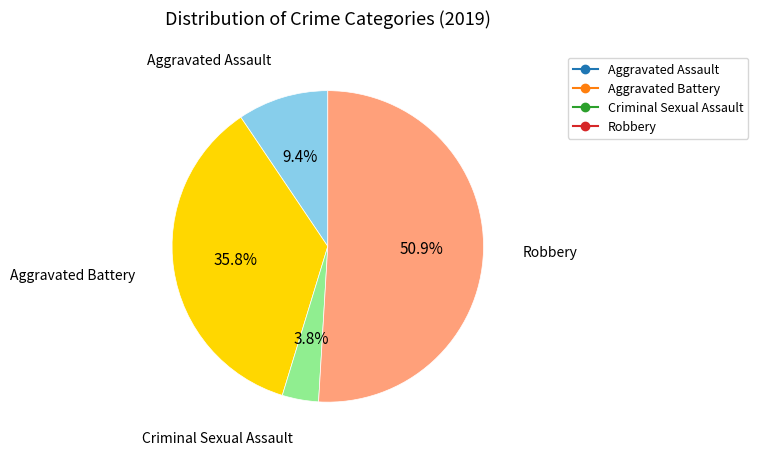

How many slices are in this pie chart?

4